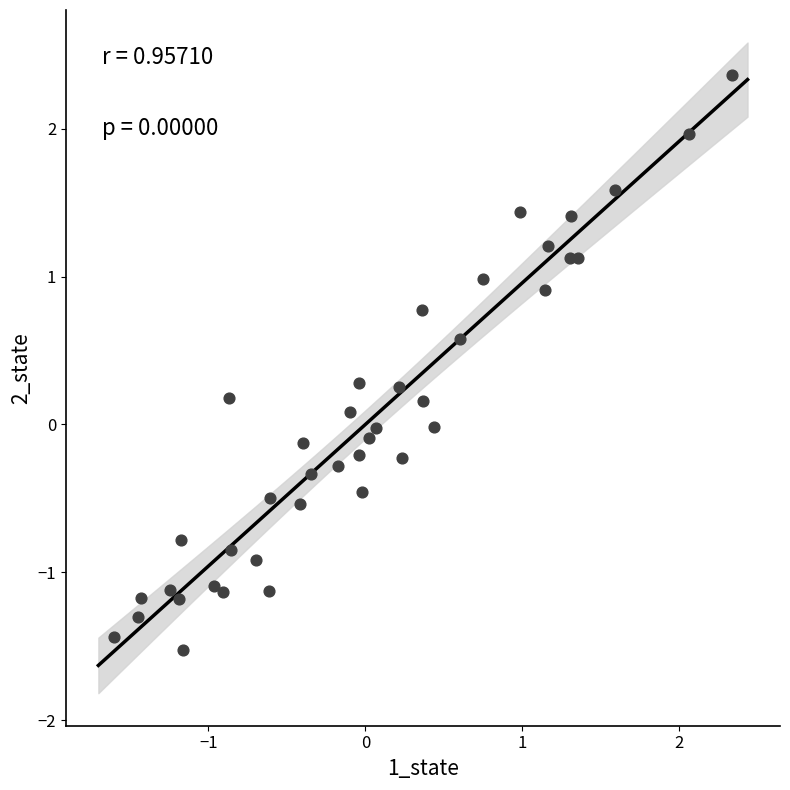

What is the range of Y values (max minus min)?

3.9